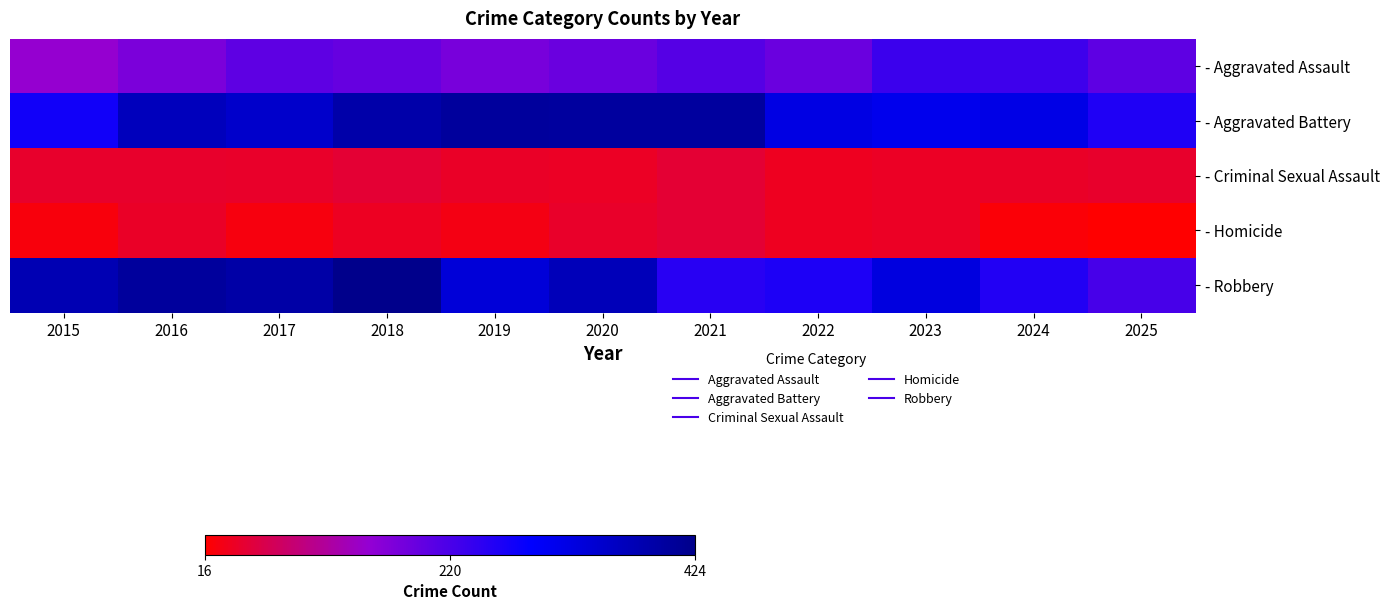

Reading left to right, transcribe all the data shown in this chart.

- Aggravated Assault: 2015=151	2016=174	2017=202	2018=193	2019=178	2020=191	2021=210	2022=191	2023=233	2024=231	2025=202
- Aggravated Battery: 2015=272	2016=366	2017=348	2018=388	2019=402	2020=401	2021=401	2022=319	2023=309	2024=316	2025=259
- Criminal Sexual Assault: 2015=46	2016=46	2017=44	2018=50	2019=43	2020=40	2021=50	2022=38	2023=41	2024=42	2025=45
- Homicide: 2015=25	2016=42	2017=27	2018=39	2019=30	2020=44	2021=51	2022=37	2023=41	2024=22	2025=16
- Robbery: 2015=375	2016=402	2017=391	2018=424	2019=333	2020=369	2021=251	2022=261	2023=324	2024=256	2025=223